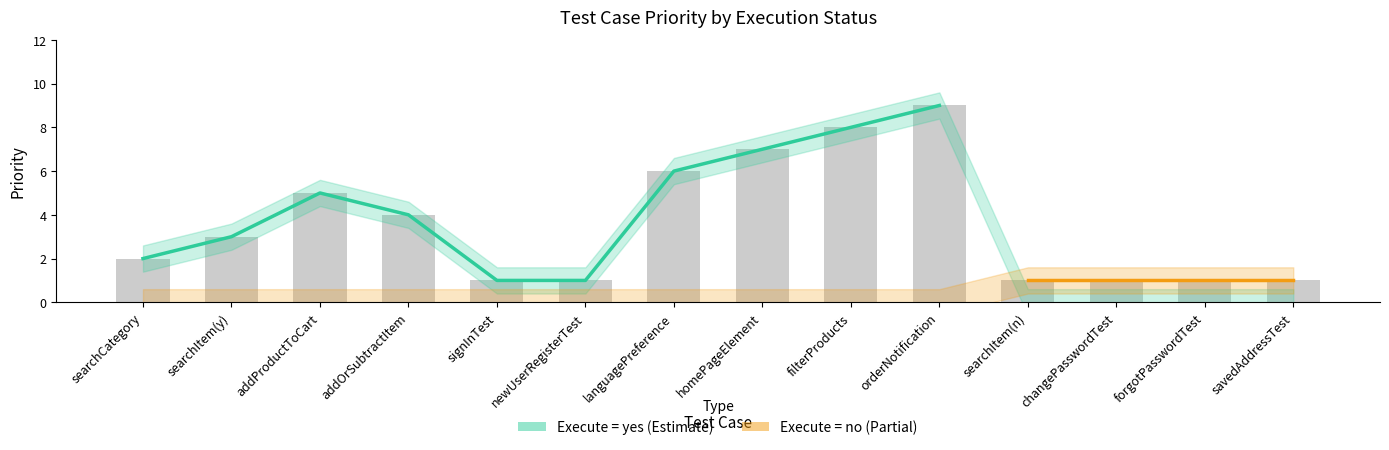

What are all the series names shown in the legend?

Execute = yes, Execute = no